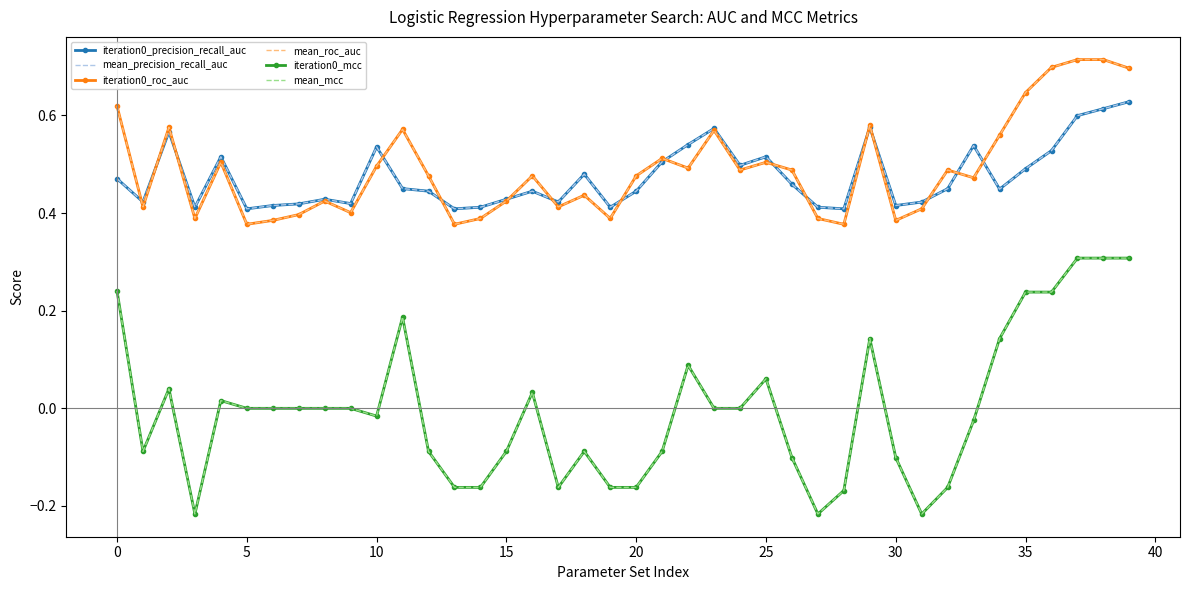

True or false: mean_roc_auc and iteration0_precision_recall_auc intersect in this chart.

True